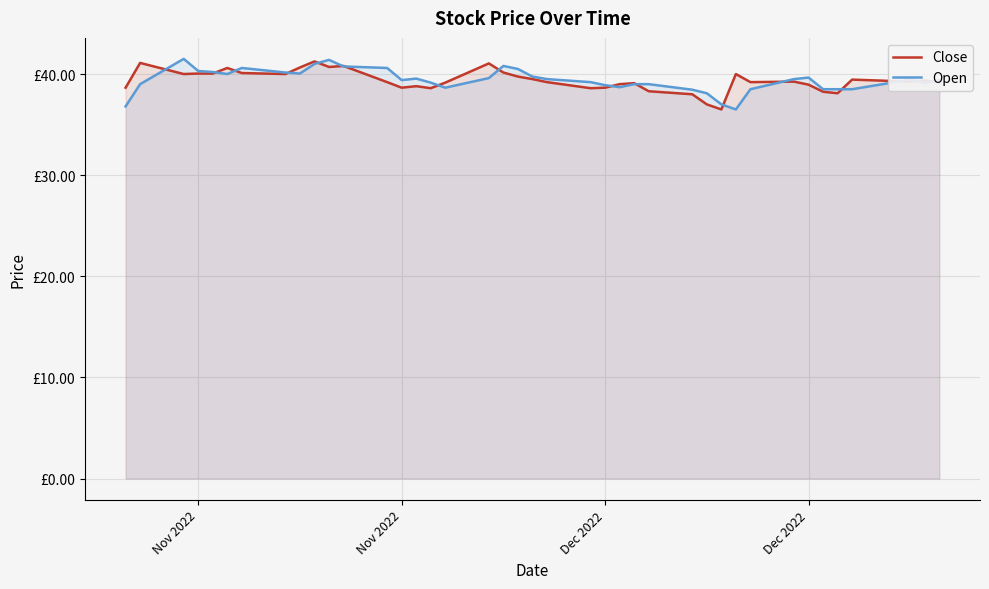

Does the chart display data point markers on the line(s)?

No